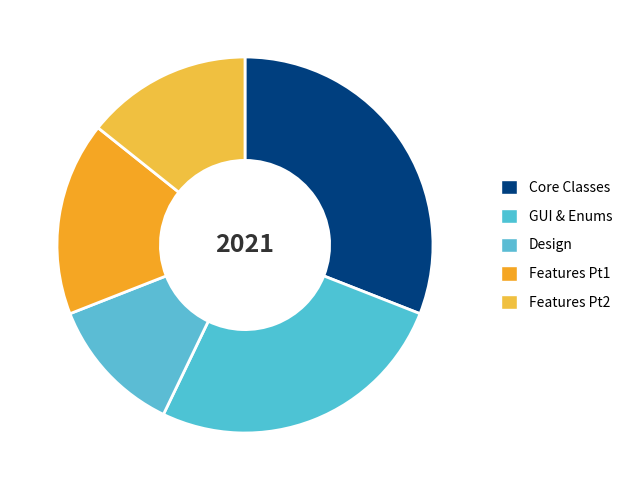

Which slice is the largest?

Core Classes